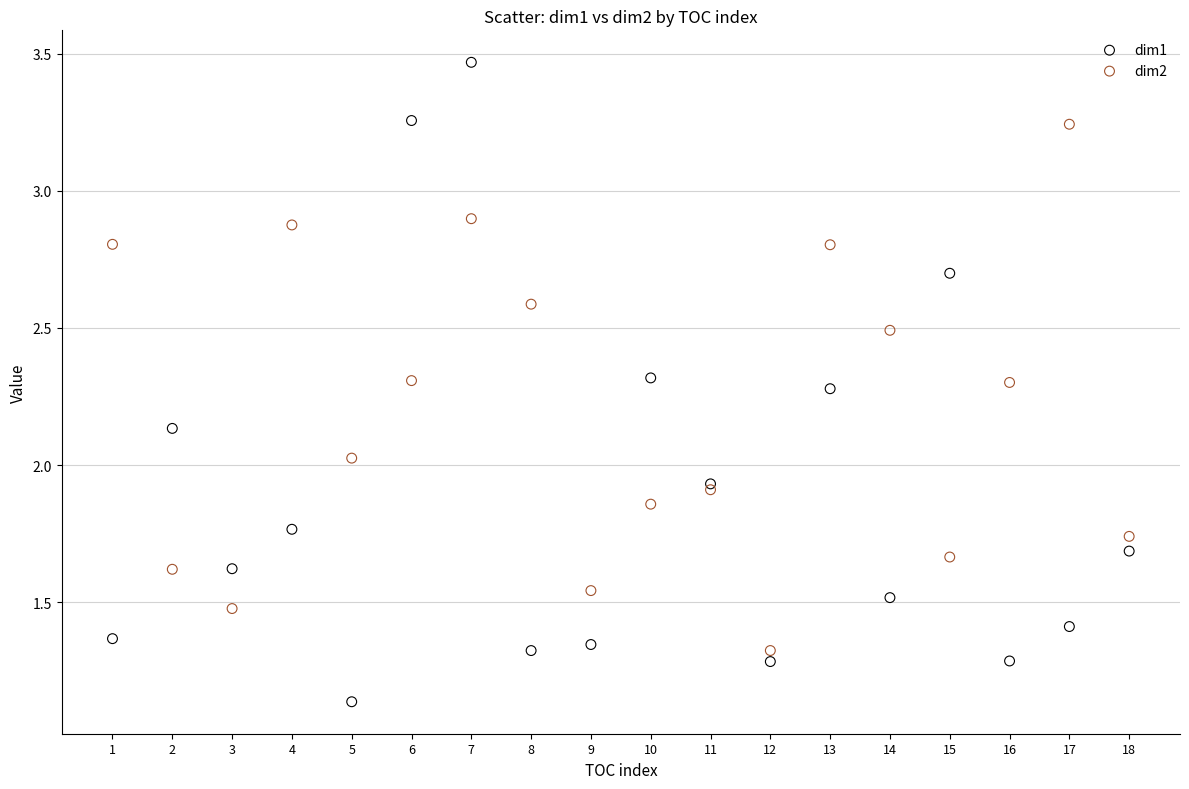

What are all the series names shown in the legend?

dim1, dim2